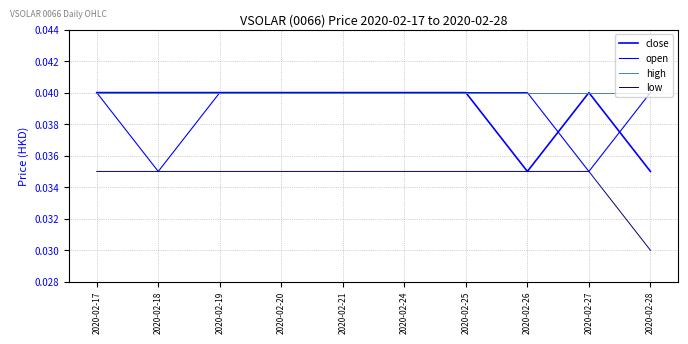

Rank the categories by open value from lowest to highest.

2020-02-18, 2020-02-27, 2020-02-17, 2020-02-19, 2020-02-20, 2020-02-21, 2020-02-24, 2020-02-25, 2020-02-26, 2020-02-28